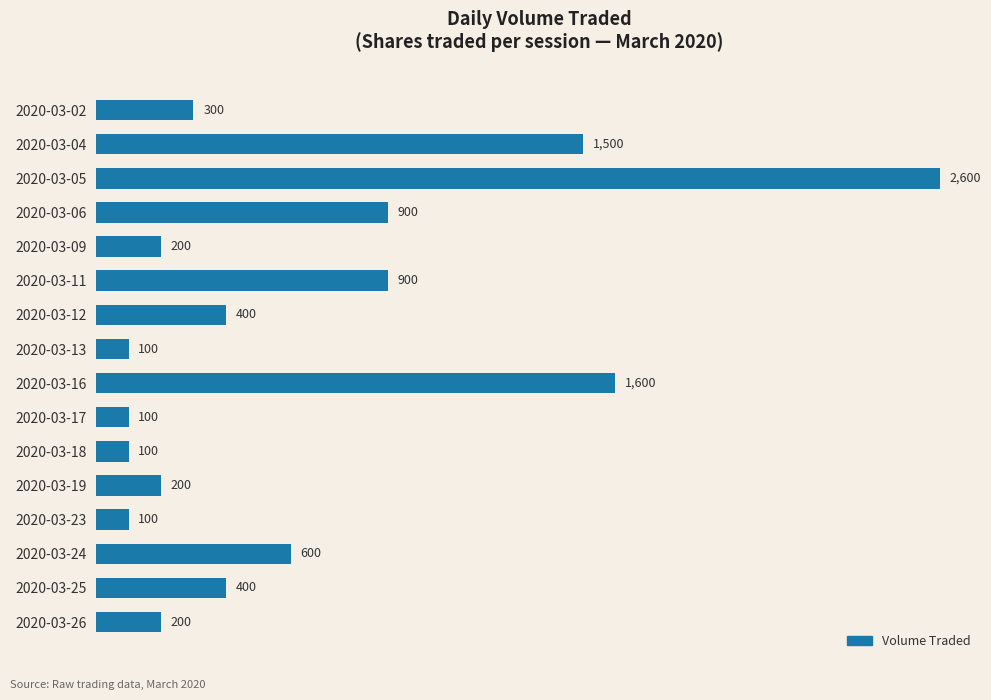

Are the bars grouped side by side (vs. stacked)?

No